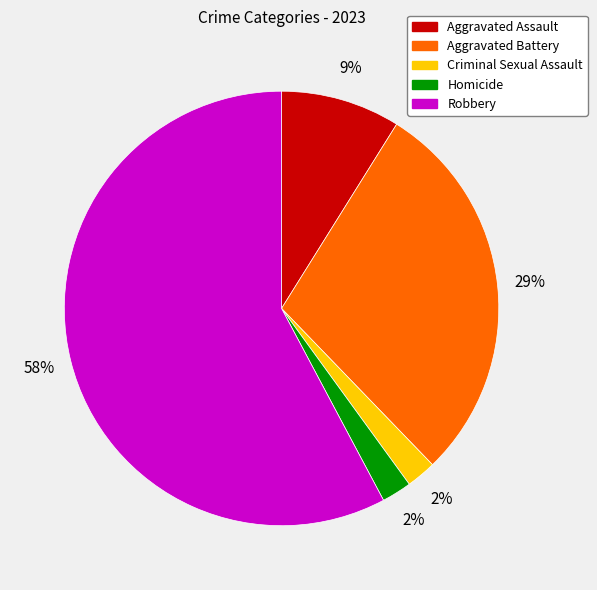

How many slices are in this pie chart?

5